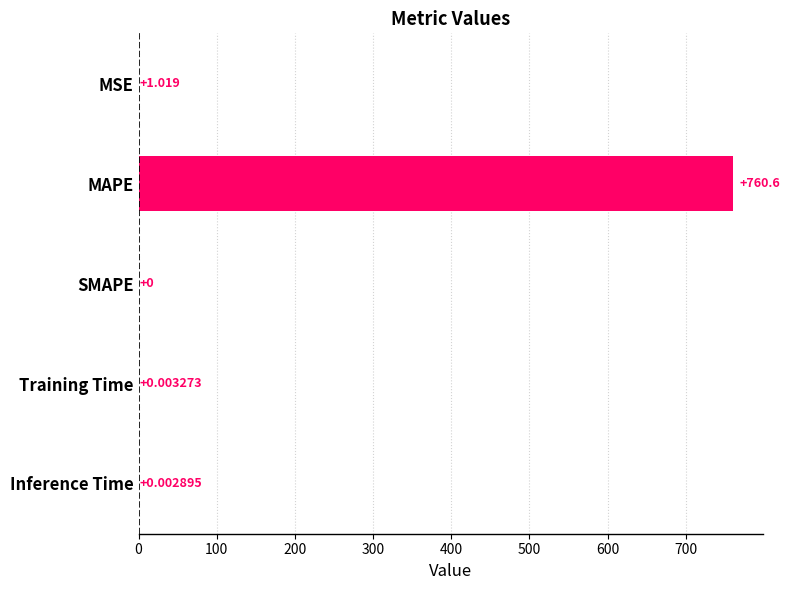

Count the number of categories in the chart.

5